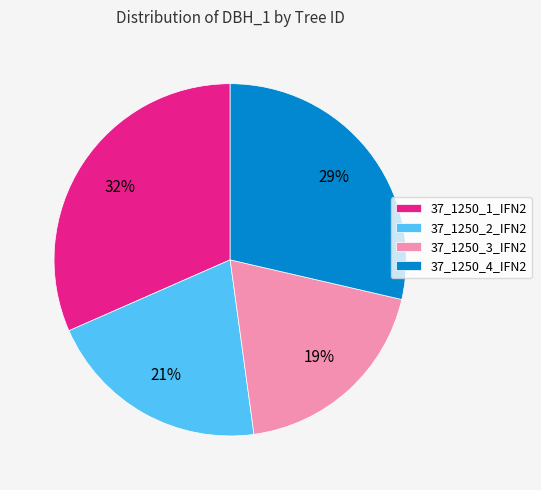

Approximately how many times larger is the value at 37_1250_2_IFN2 compared to 37_1250_1_IFN2?

0.7